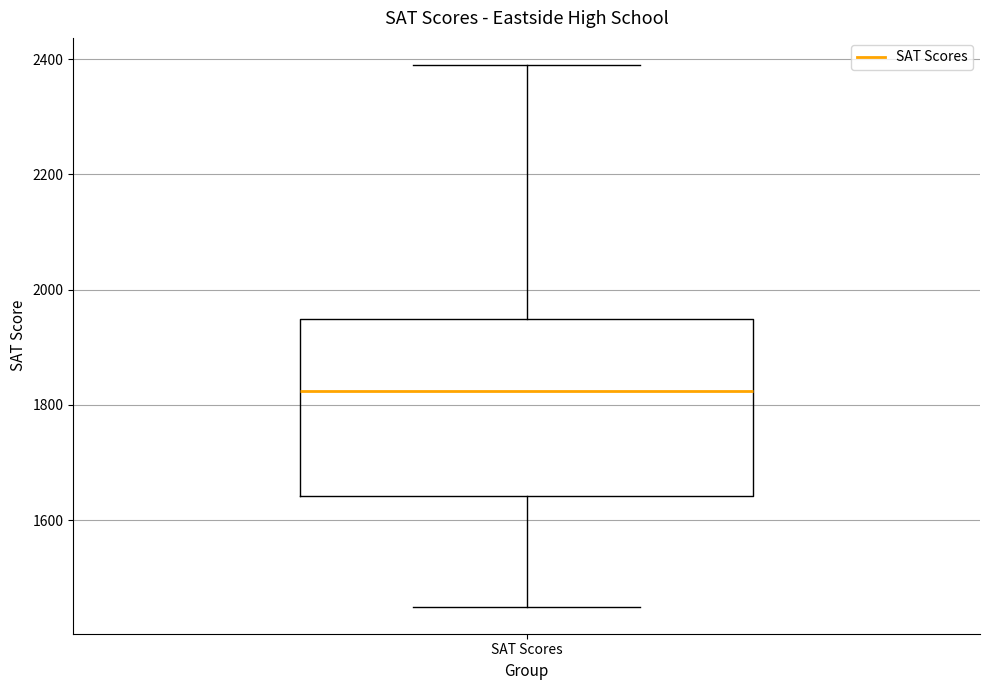

Transcribe this box plot: give where the median line is, the range the box spans, and where the two whiskers end, as read against the y-axis. The values are not printed on the chart, so give them approximately, as read against the axis.

median 1820, box 1640 to 1960, whiskers 1460 to 2400